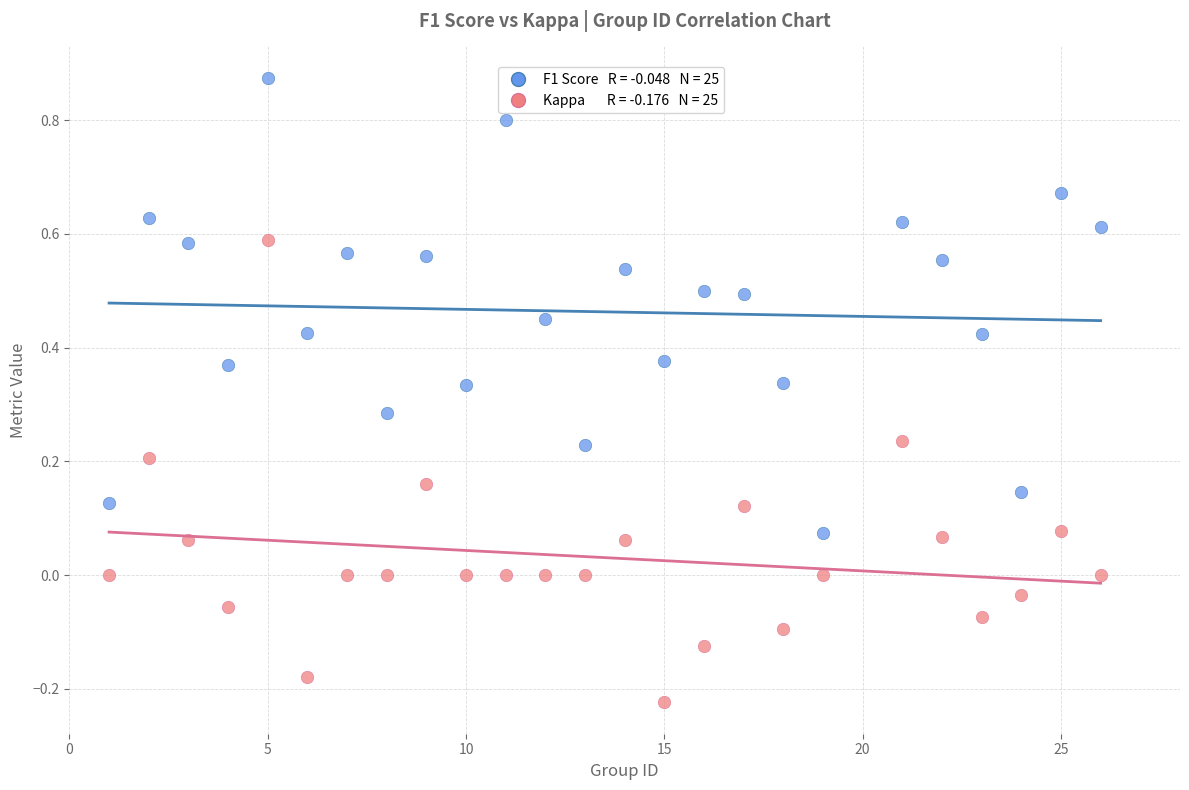

Across all data points, what is the range of Y values (max minus min)?

1.1